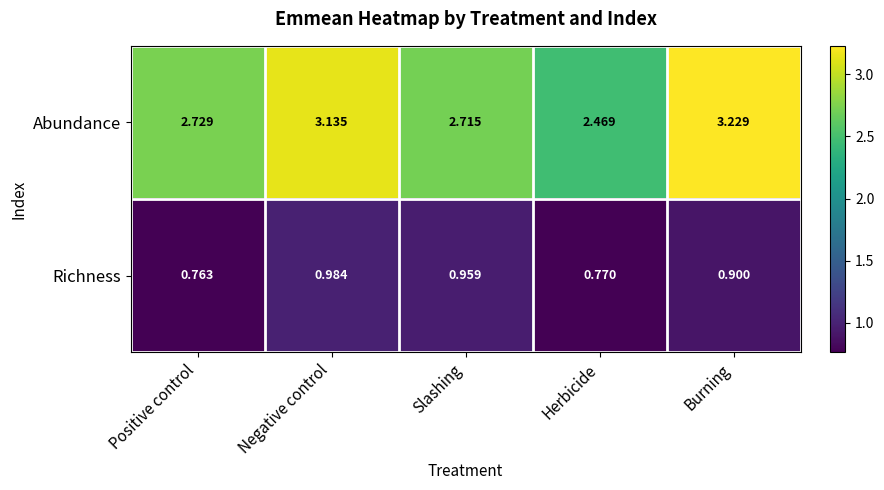

At which category is the sum across all series the highest?

Burning